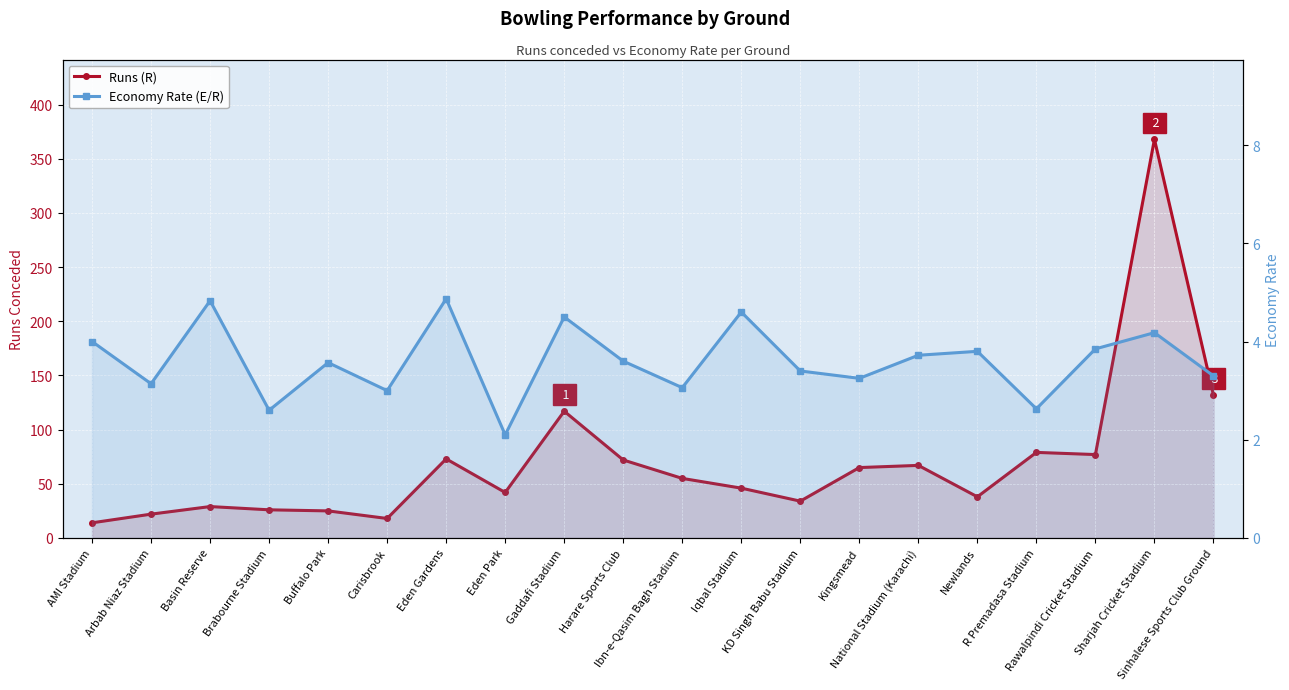

True or false: Runs (R) and Economy Rate (E/R) cross at least once.

False